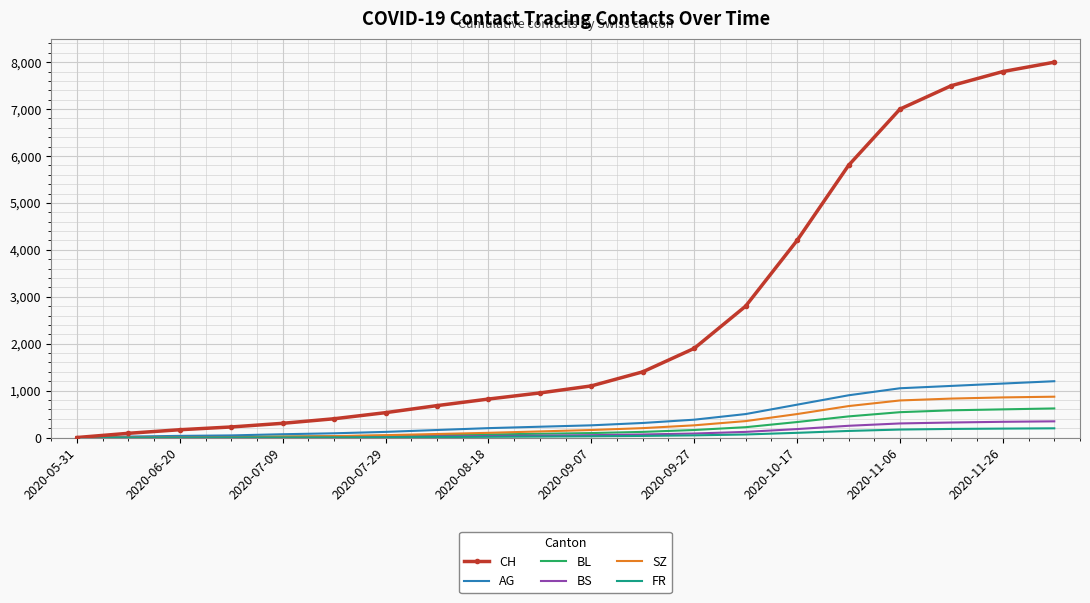

Which series has the largest total across all categories?

CH